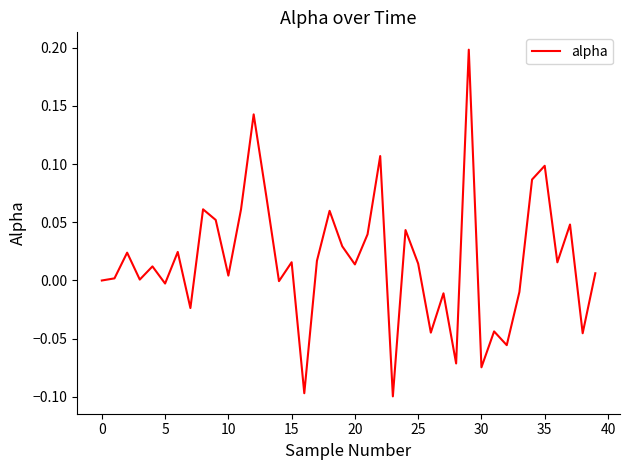

The chart shows a value of 0.0 at 0. True or false?

True